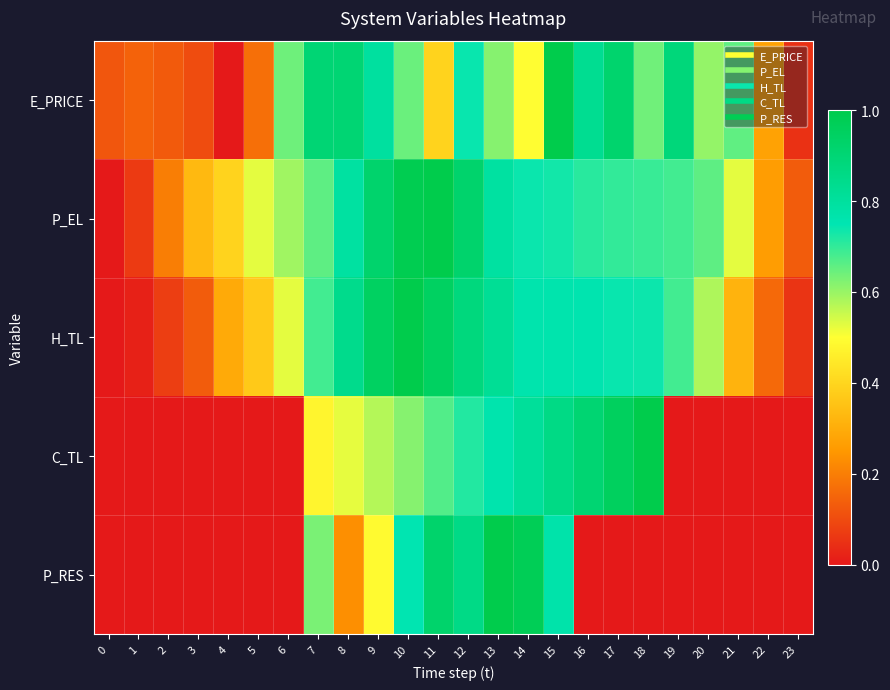

Reading left to right, transcribe all the data shown in this chart.

E_PRICE: 0=0.1	1=0.1	2=0.1	3=0.1	4=0.0	5=0.2	6=0.6	7=0.9	8=0.9	9=0.8	10=0.6	11=0.4	12=0.7	13=0.6	14=0.5	15=1.0	16=0.8	17=0.9	18=0.6	19=0.9	20=0.6	21=0.7	22=0.3	23=0.0
P_EL: 0=0.0	1=0.1	2=0.2	3=0.3	4=0.4	5=0.5	6=0.6	7=0.7	8=0.8	9=0.9	10=1.0	11=1.0	12=0.9	13=0.8	14=0.7	15=0.7	16=0.7	17=0.7	18=0.7	19=0.7	20=0.7	21=0.5	22=0.3	23=0.1
H_TL: 0=0.0	1=0.0	2=0.1	3=0.1	4=0.3	5=0.4	6=0.5	7=0.7	8=0.8	9=0.9	10=1.0	11=0.9	12=0.9	13=0.8	14=0.8	15=0.8	16=0.8	17=0.7	18=0.7	19=0.7	20=0.6	21=0.3	22=0.2	23=0.1
C_TL: 0=0.0	1=0.0	2=0.0	3=0.0	4=0.0	5=0.0	6=0.0	7=0.5	8=0.5	9=0.6	10=0.6	11=0.7	12=0.7	13=0.8	14=0.8	15=0.9	16=0.9	17=1.0	18=1.0	19=0.0	20=0.0	21=0.0	22=0.0	23=0.0
P_RES: 0=0.0	1=0.0	2=0.0	3=0.0	4=0.0	5=0.0	6=0.0	7=0.6	8=0.2	9=0.5	10=0.8	11=0.9	12=0.9	13=1.0	14=1.0	15=0.8	16=0.0	17=0.0	18=0.0	19=0.0	20=0.0	21=0.0	22=0.0	23=0.0